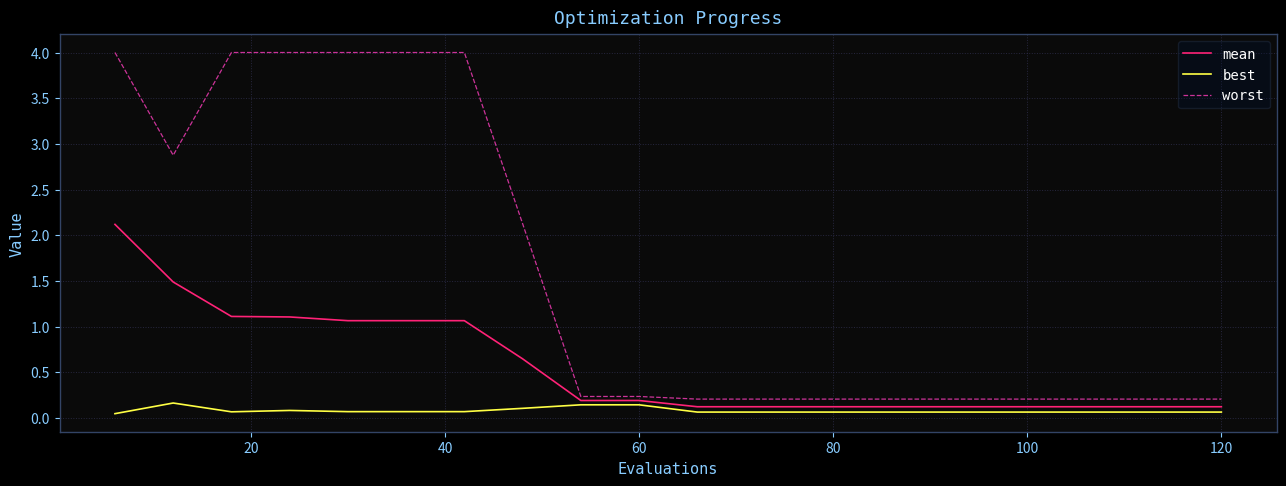

True or false: best and worst intersect in this chart.

False